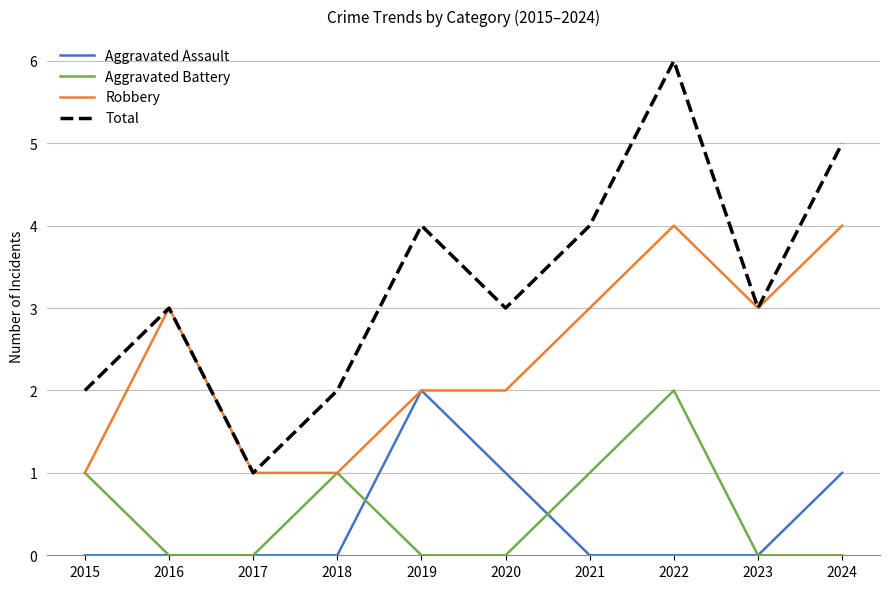

True or false: Aggravated Assault and Total intersect in this chart.

False